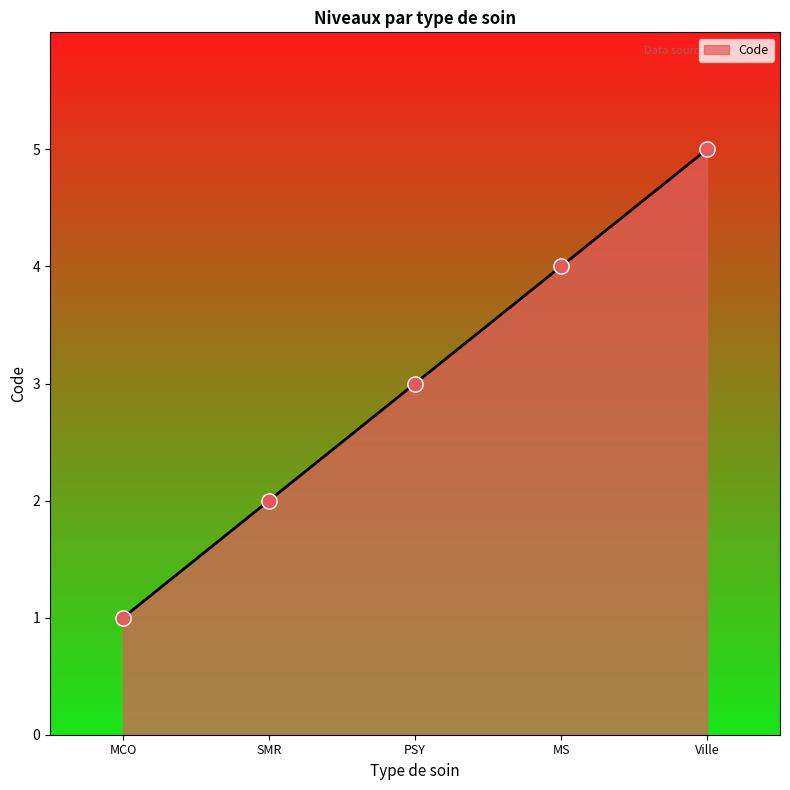

Between SMR and Ville, which is larger?

Ville